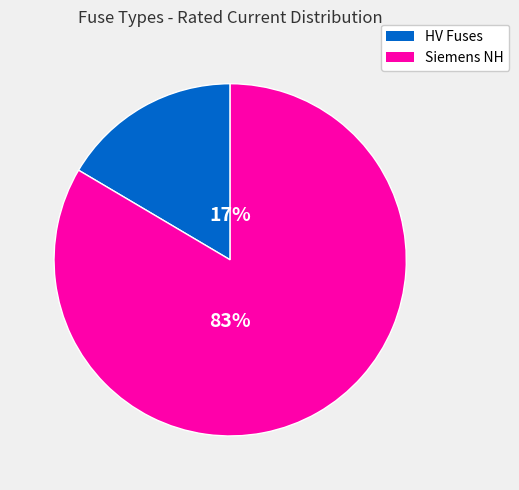

To the nearest percent, what is the average slice percentage?

50%